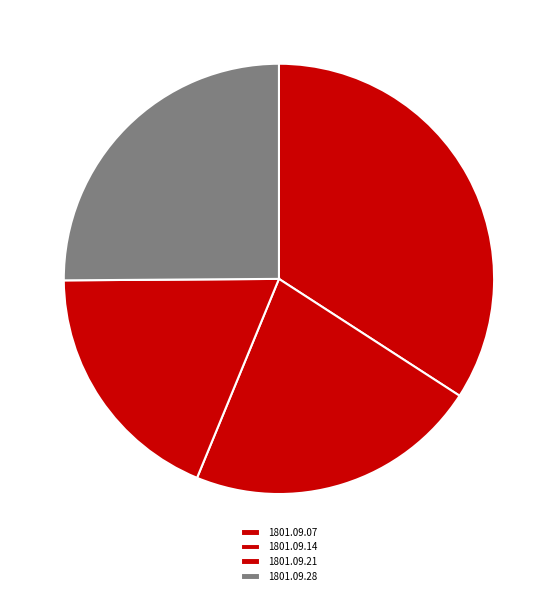

How many segments does this pie chart have?

4